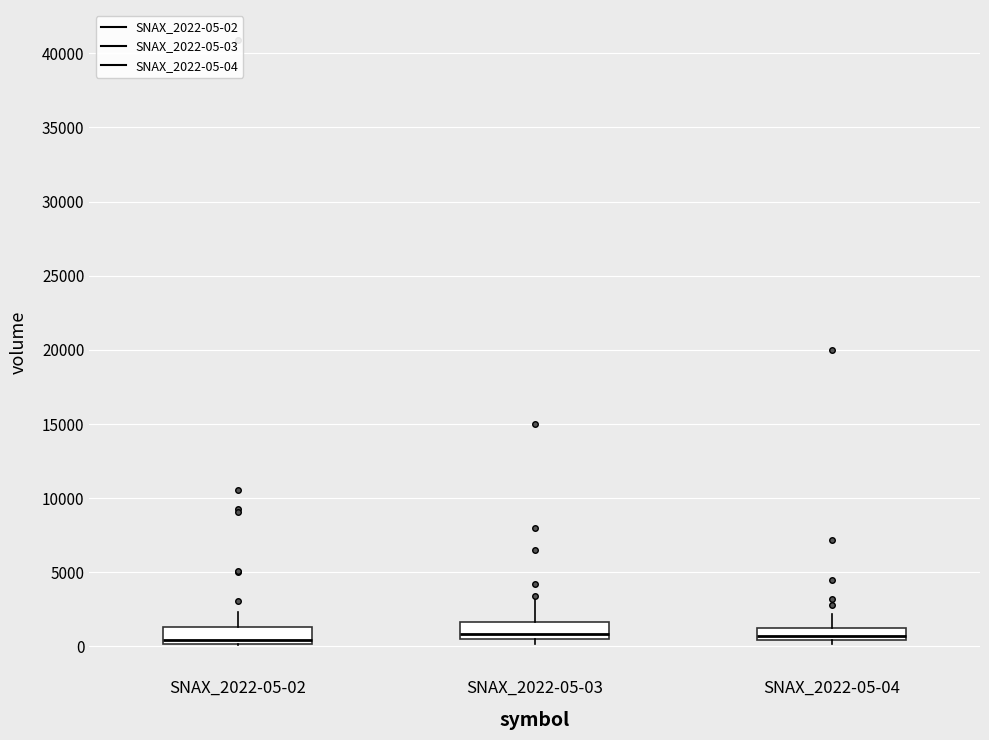

Where is the lower edge of the box for SNAX_2022-05-02 on the y-axis? The values are not printed on the chart, so give them approximately, as read against the axis.

0